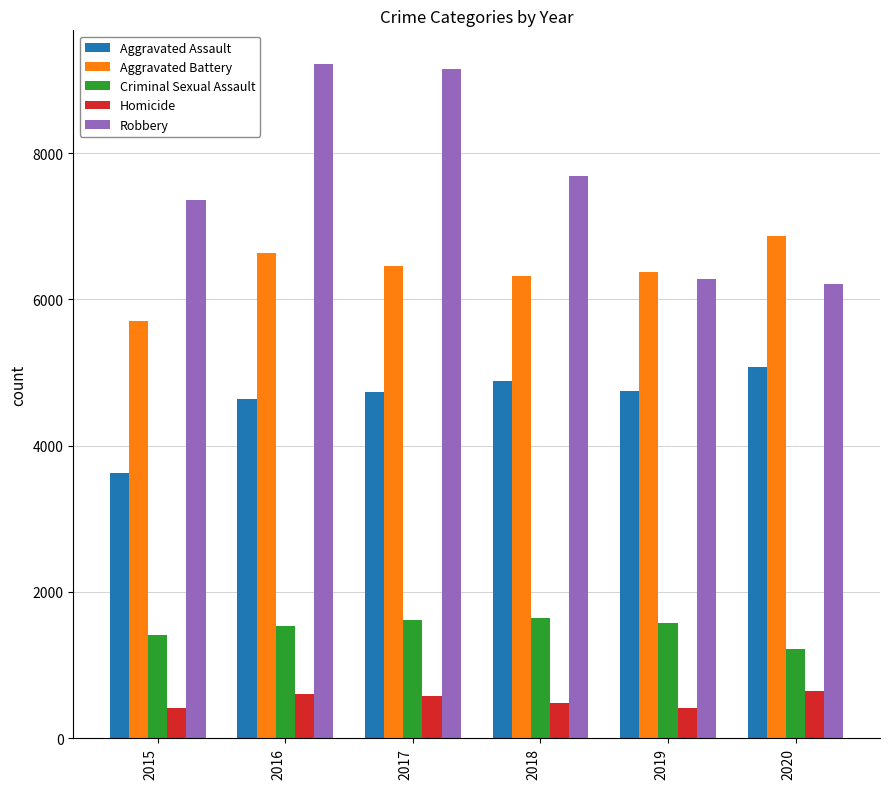

Is the value of Robbery at 2015 greater than the value of Homicide at 2017?

Yes